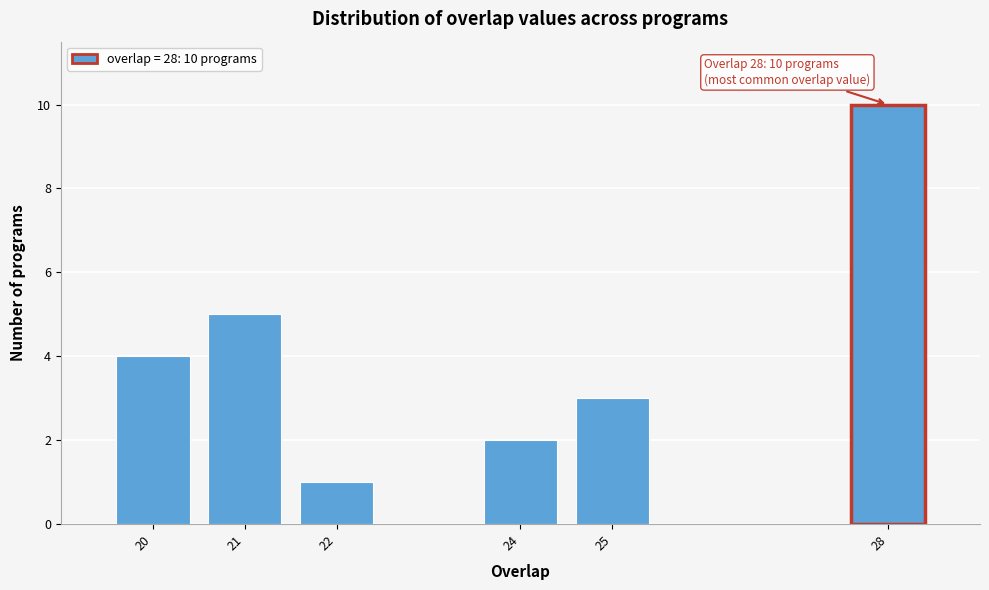

Reading left to right, list all the values displayed in this chart.

4	5	1	2	3	10